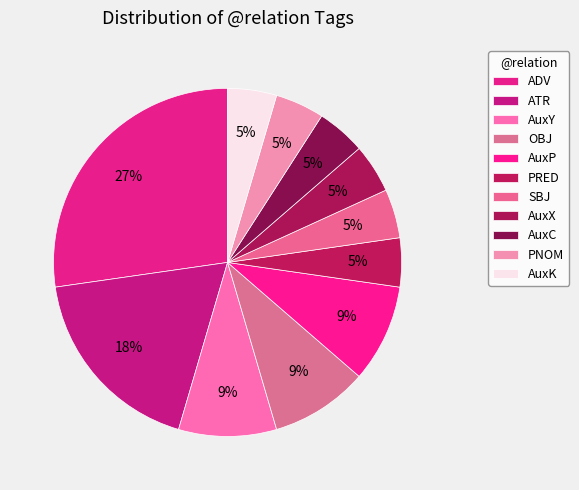

Which category has the smallest portion of the pie?

PRED